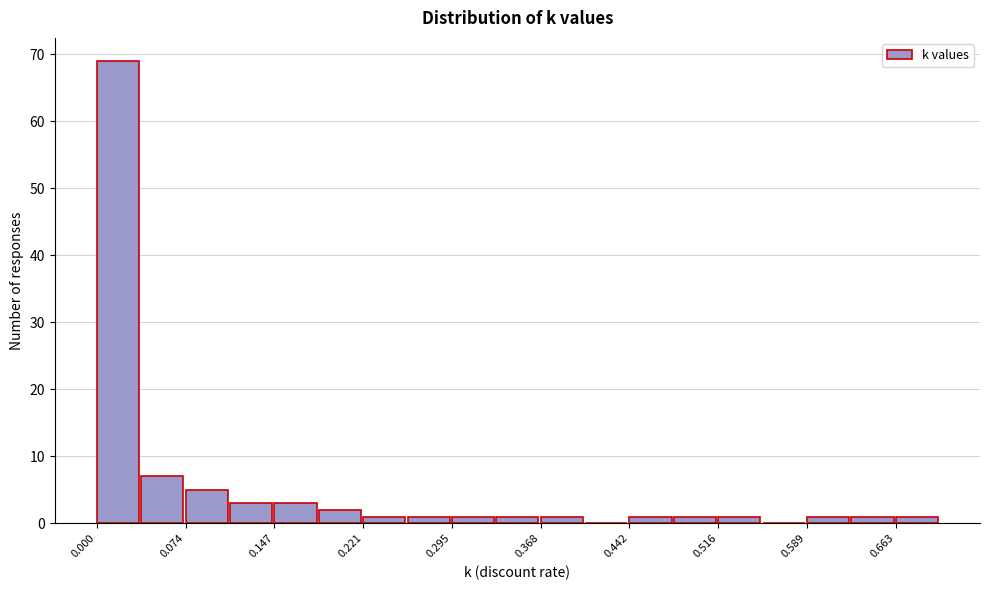

Around what value on the x-axis is the tallest bar? Give the approximate position of its centre, as read against the axis.

0.02